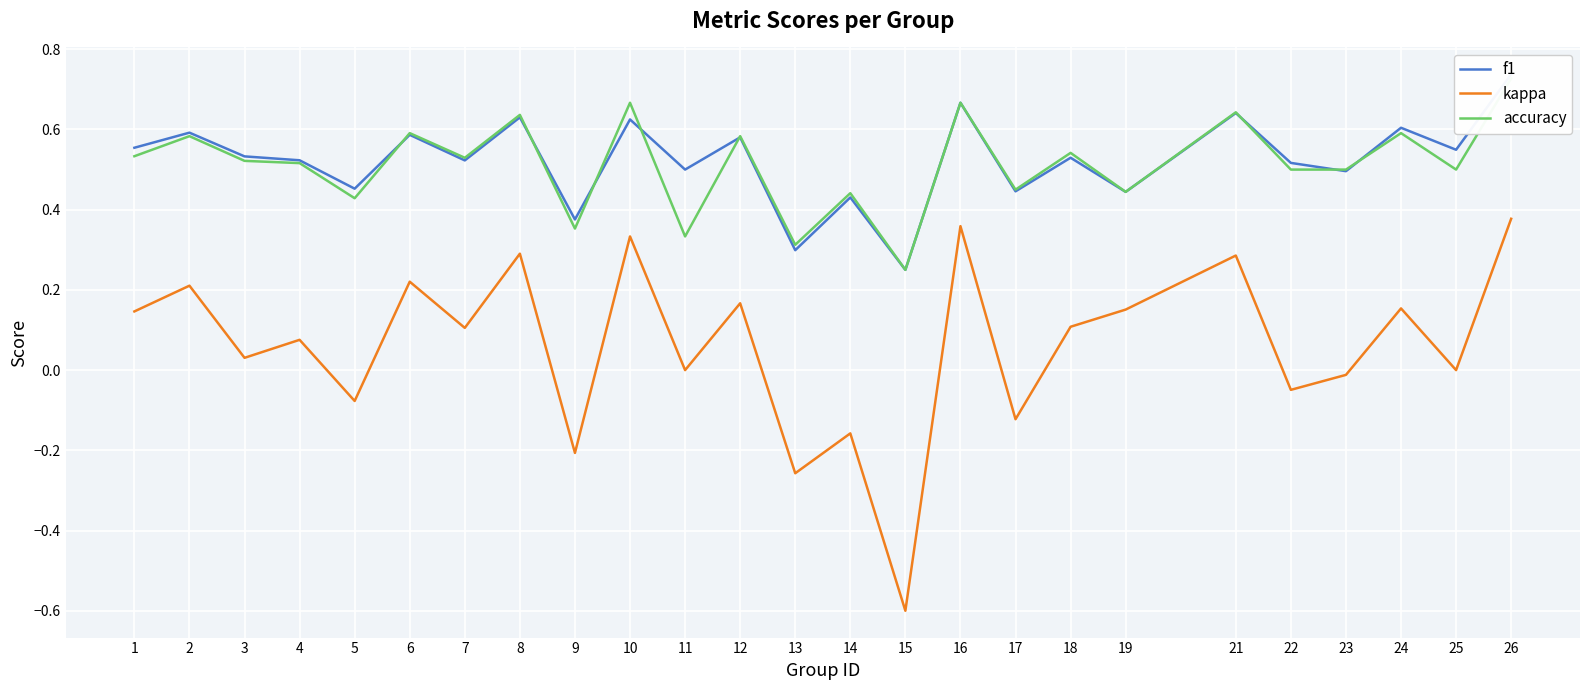

Is it true that kappa equals 0.2 at 6?

True